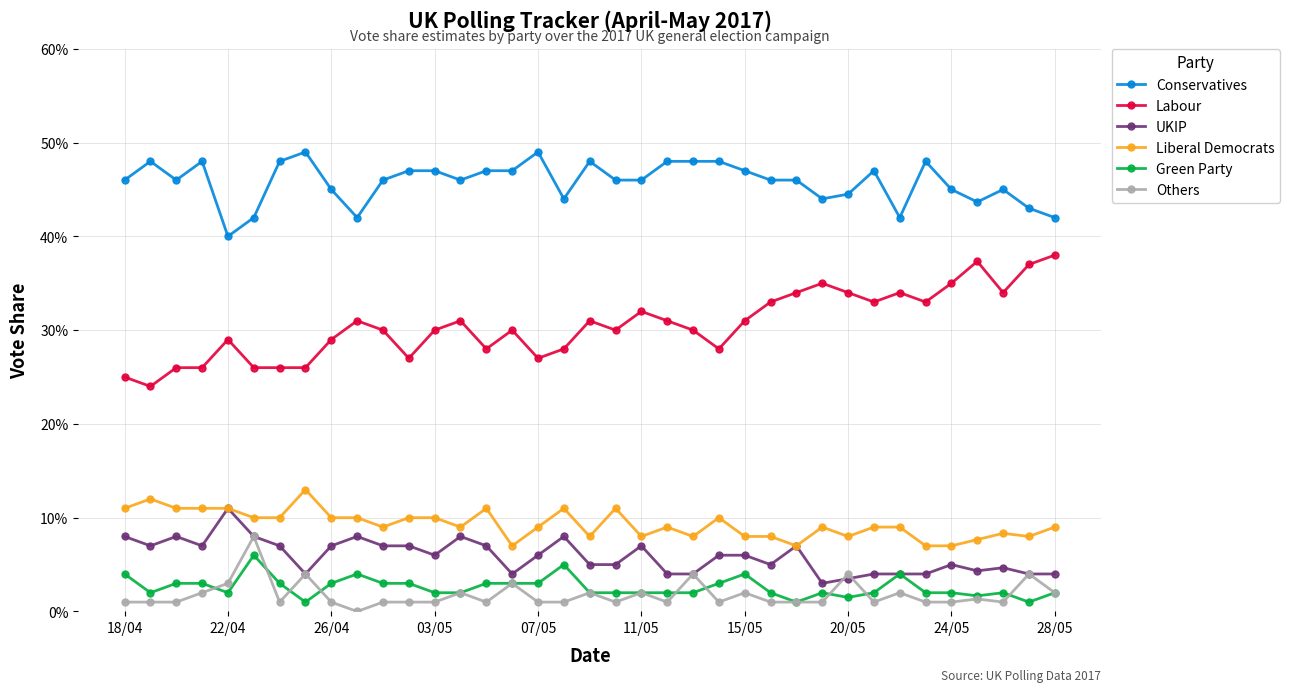

Does the chart have visible grid lines?

Yes